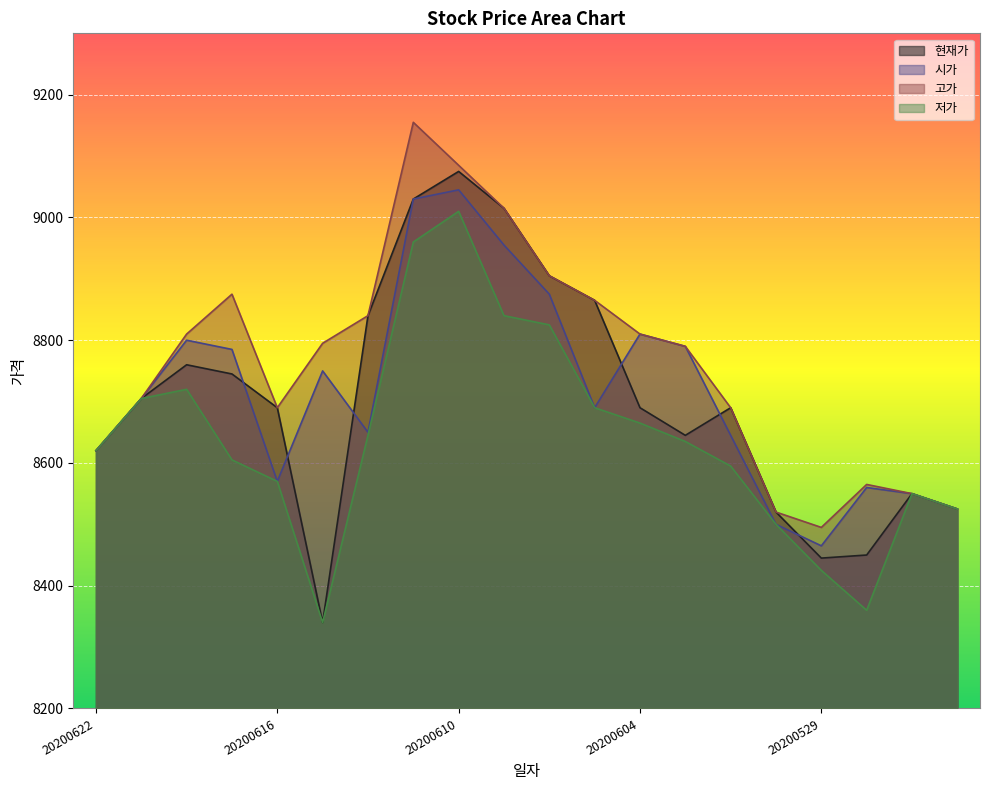

Reading left to right, extract all data points from this chart.

현재가: 8620	8705	8760	8745	8690	8340	8840	9030	9075	9015	8905	8865	8690	8645	8690	8520	8445	8450	8550	8525
시가: 8620	8705	8800	8785	8570	8750	8650	9030	9045	8955	8875	8690	8810	8790	8645	8500	8465	8560	8550	8525
고가: 8620	8705	8810	8875	8690	8795	8840	9155	9085	9015	8905	8865	8810	8790	8690	8520	8495	8565	8550	8525
저가: 8620	8705	8720	8605	8570	8340	8645	8960	9010	8840	8825	8690	8665	8635	8595	8500	8425	8360	8550	8525